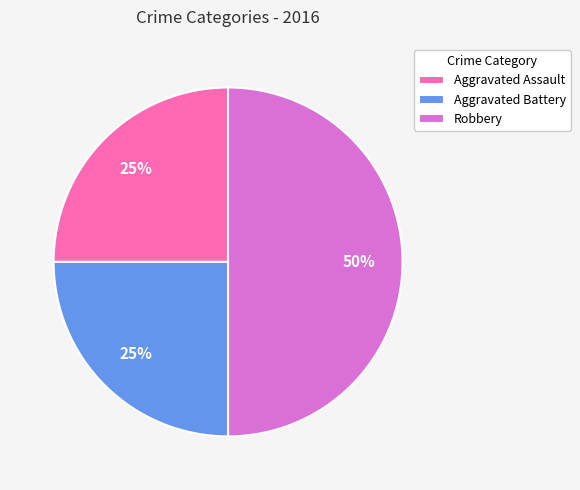

What percentage is the Aggravated Assault slice, to the nearest percent?

25%